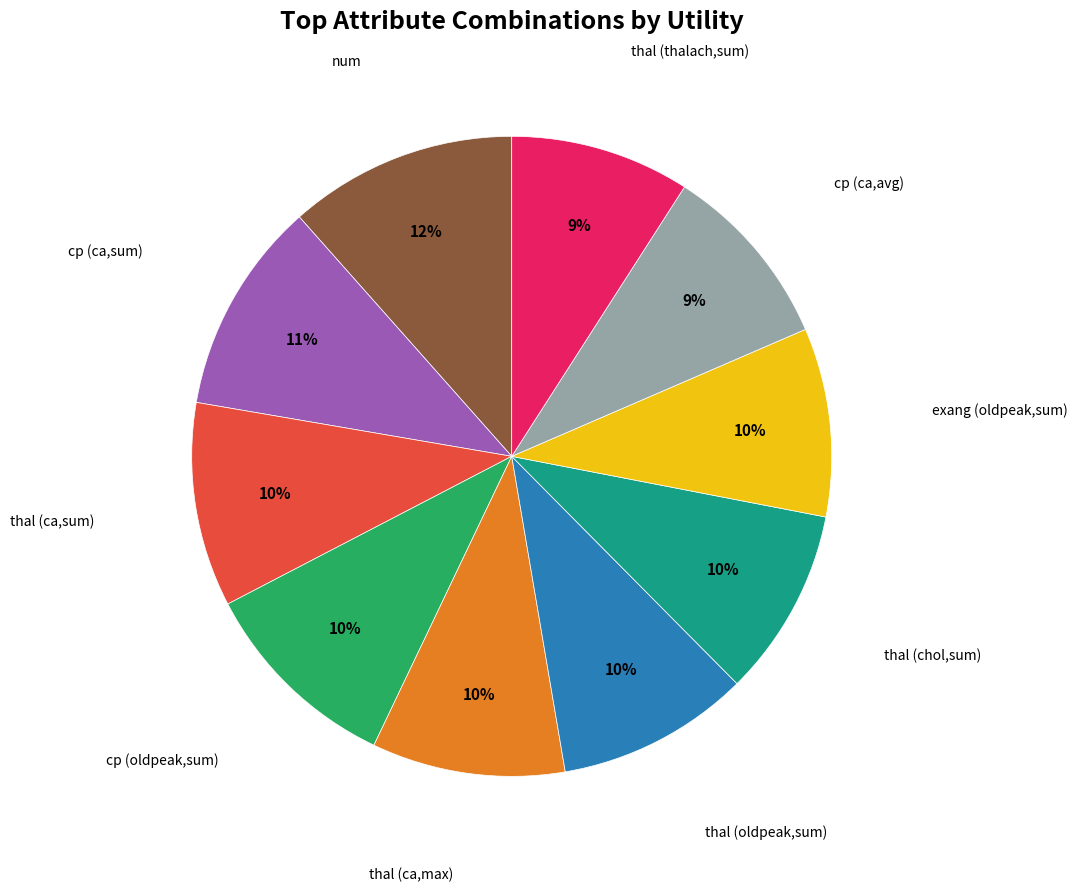

Is there any slice that represents more than half of the pie?

No